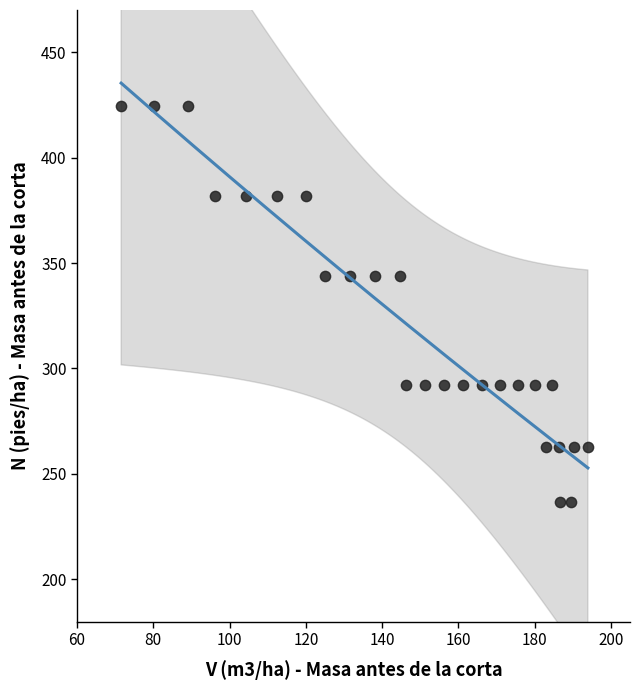

What is the range of X values (max minus min)?

122.4